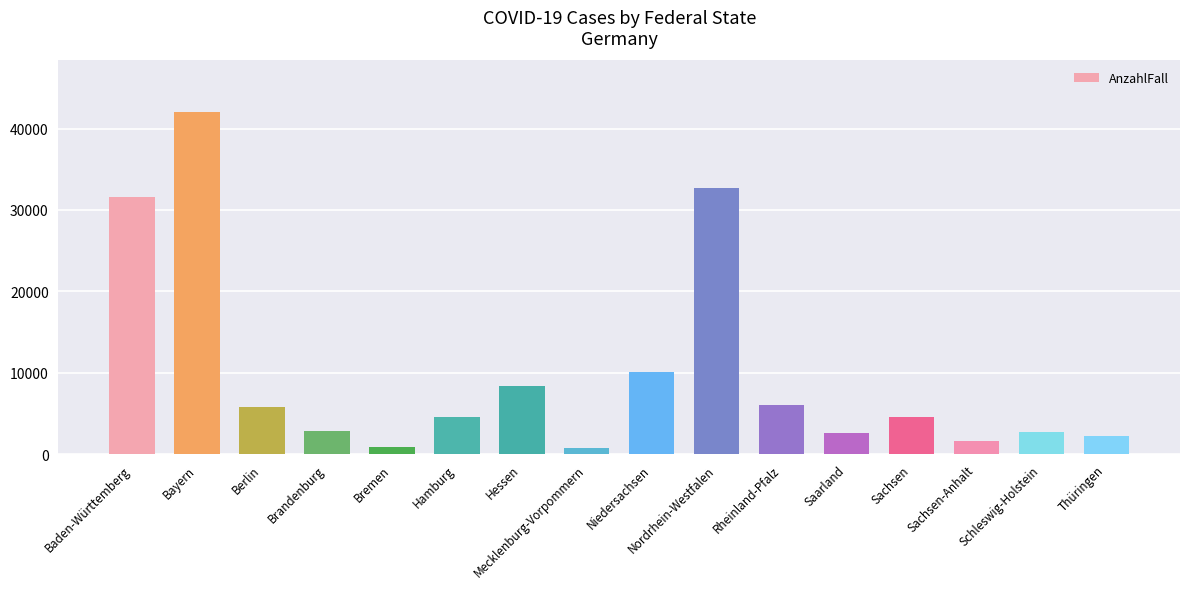

What is the label of the 1st bar from the left?

Baden-Württemberg